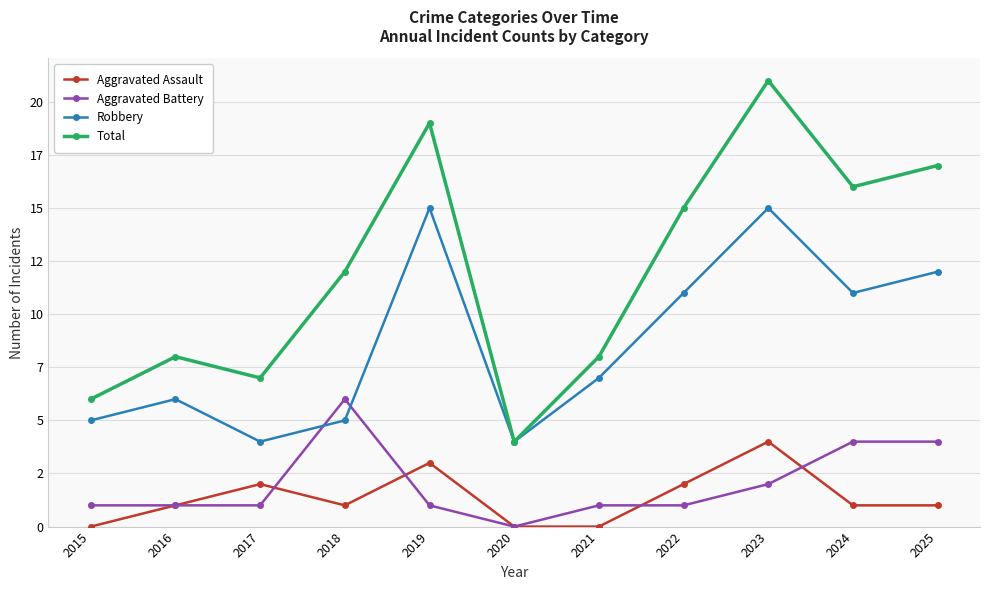

What is the sum of all Robbery values?

95